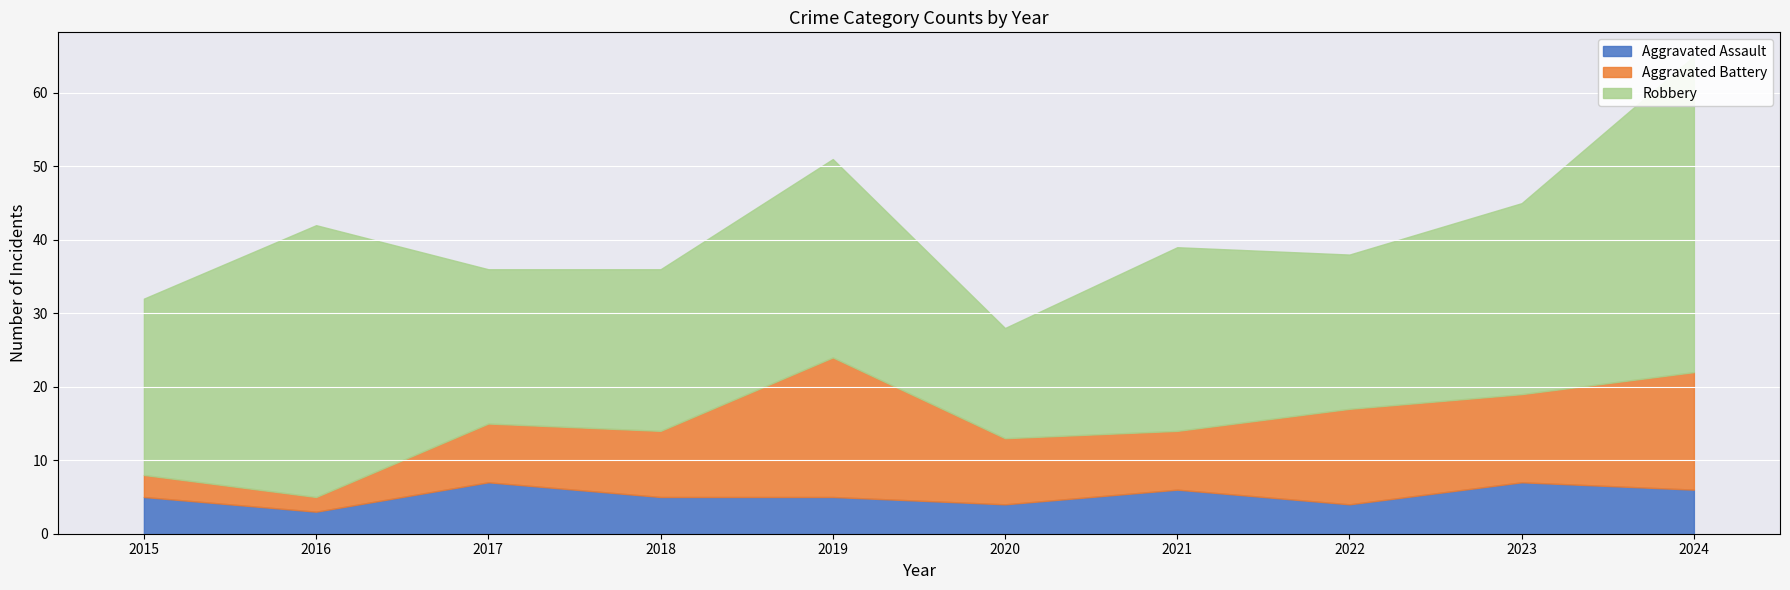

What is the sum of all Aggravated Assault values?

52